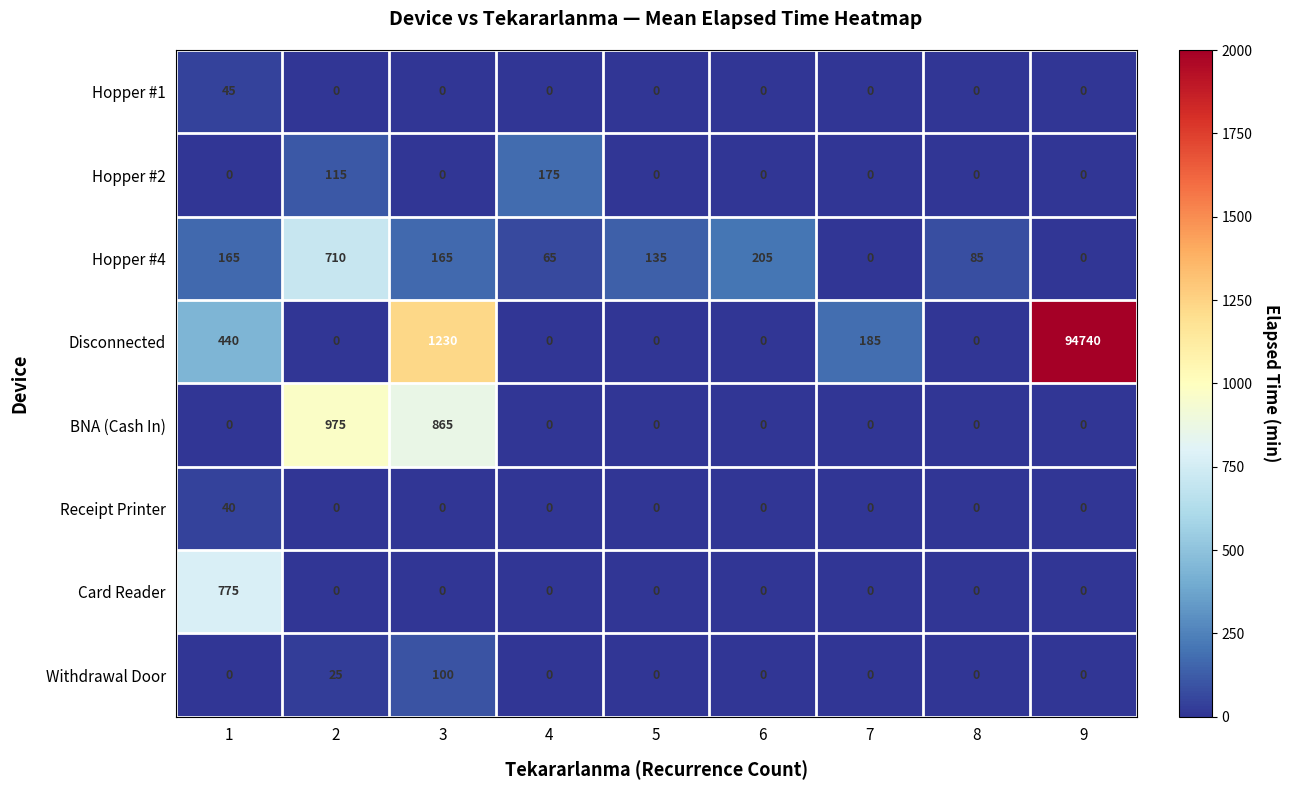

List the series in order of their peak value, highest first.

Disconnected, BNA (Cash In), Card Reader, Hopper #4, Hopper #2, Withdrawal Door, Hopper #1, Receipt Printer